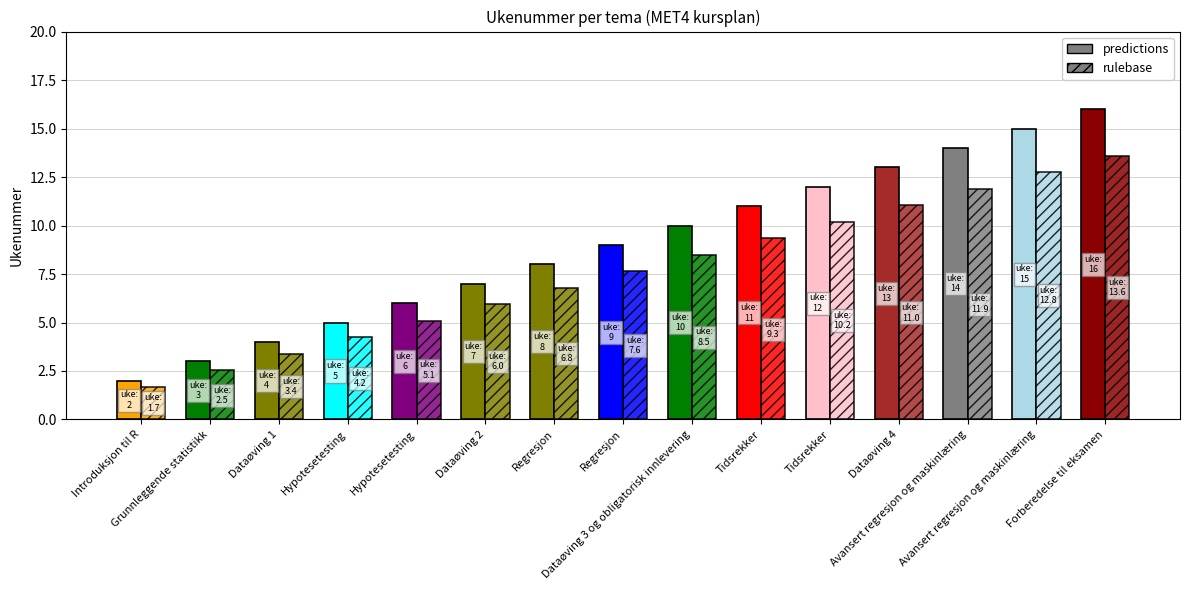

True or false: the data shows 4 at Regresjon.

False